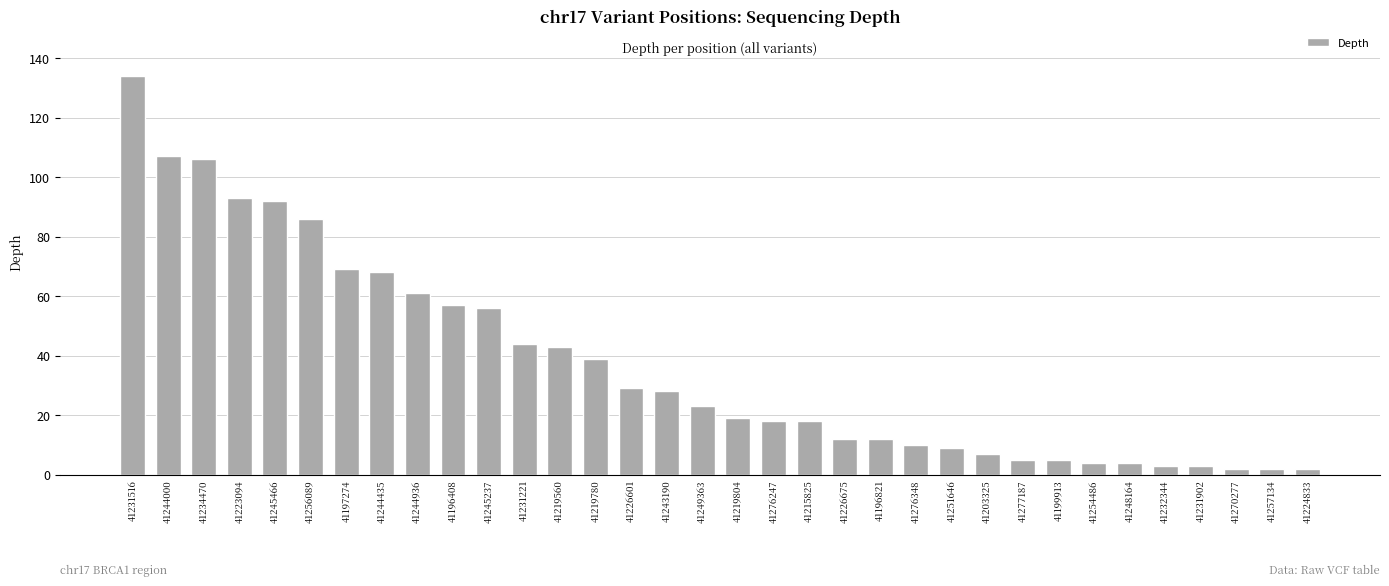

What is the change in value from 41245237 to 41226601?

-27